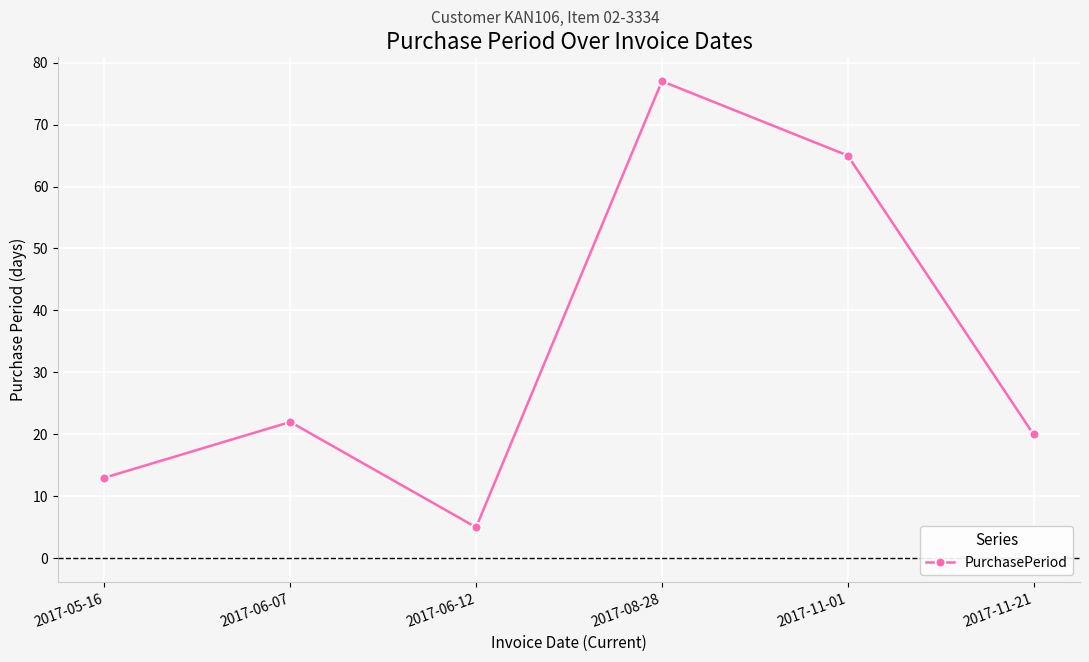

Rank the categories by value from highest to lowest.

2017-08-28, 2017-11-01, 2017-06-07, 2017-11-21, 2017-05-16, 2017-06-12